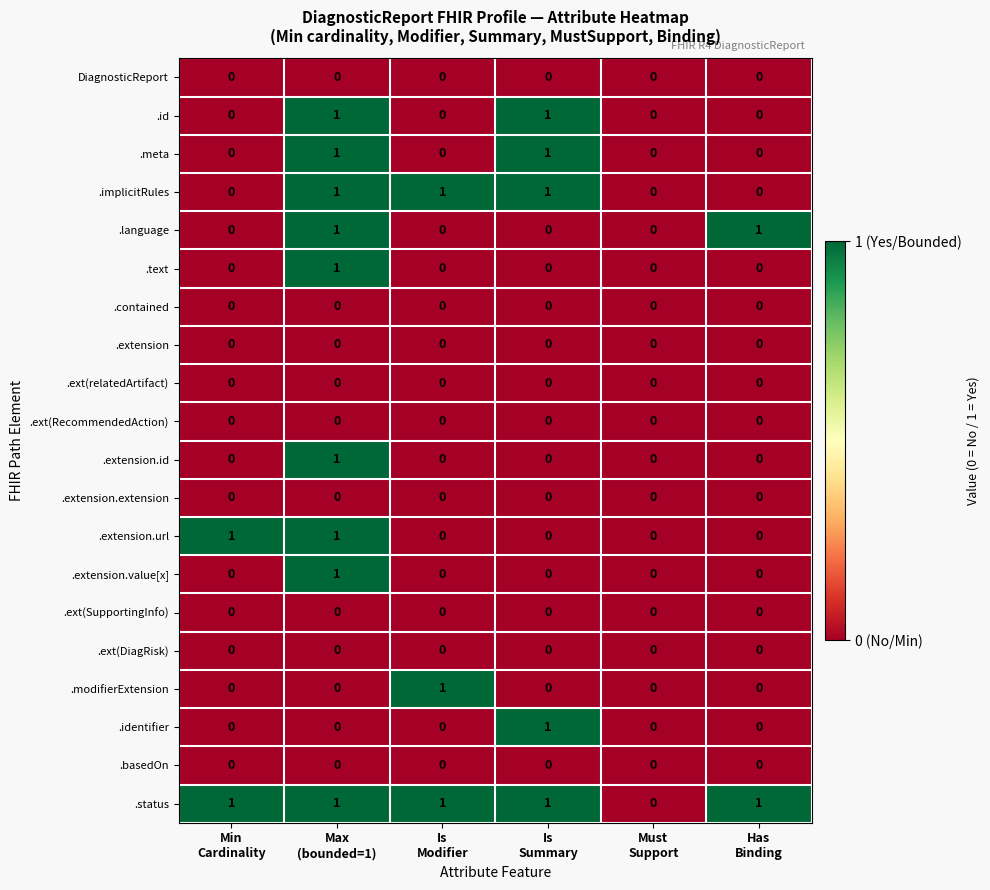

What is the difference between the highest and lowest values at Is
Summary?

1